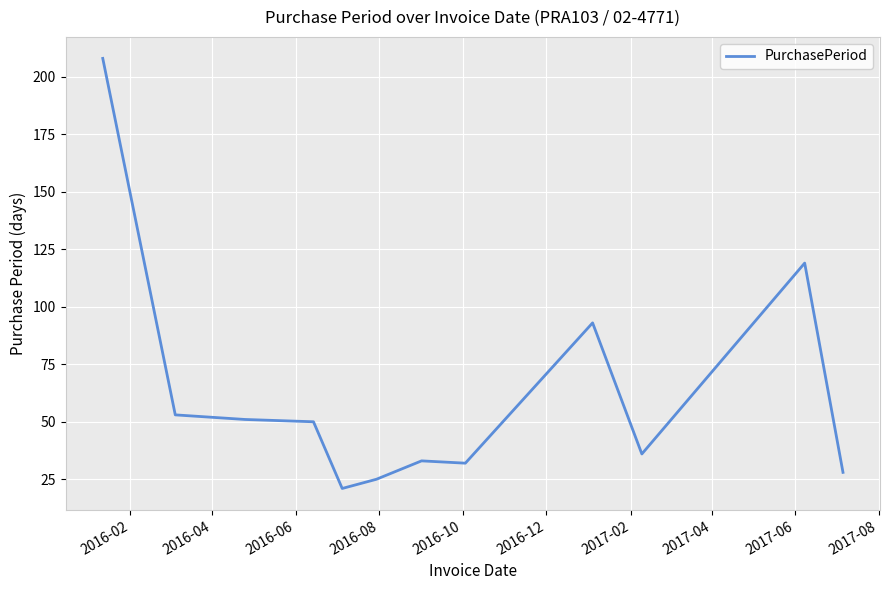

What is the greatest value displayed?

208